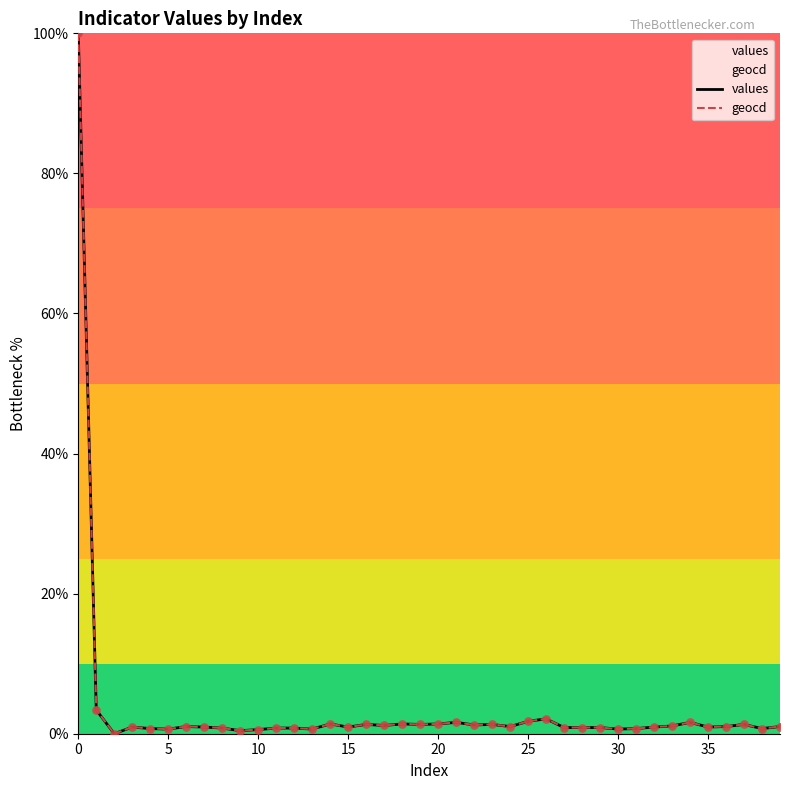

What is the total value across all series at 25?

3.5